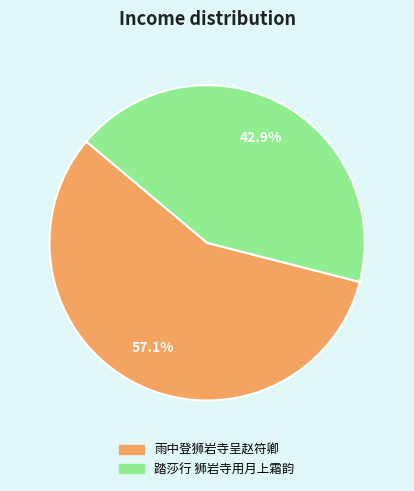

How many segments does this pie chart have?

2